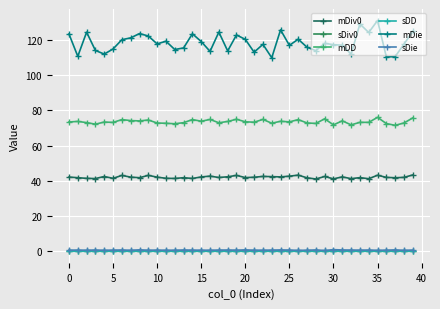

How many lines are shown in the chart?

6